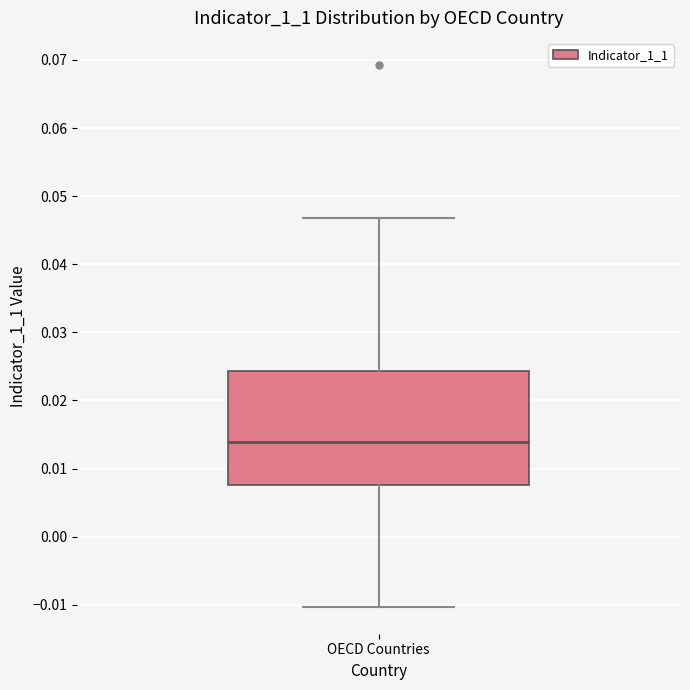

Read this box plot against the y-axis: the position of the median line, the range covered by the box, and the ends of both whiskers. The values are not printed on the chart, so give them approximately, as read against the axis.

median 0.014, box 0.008 to 0.024, whiskers -0.010 to 0.047